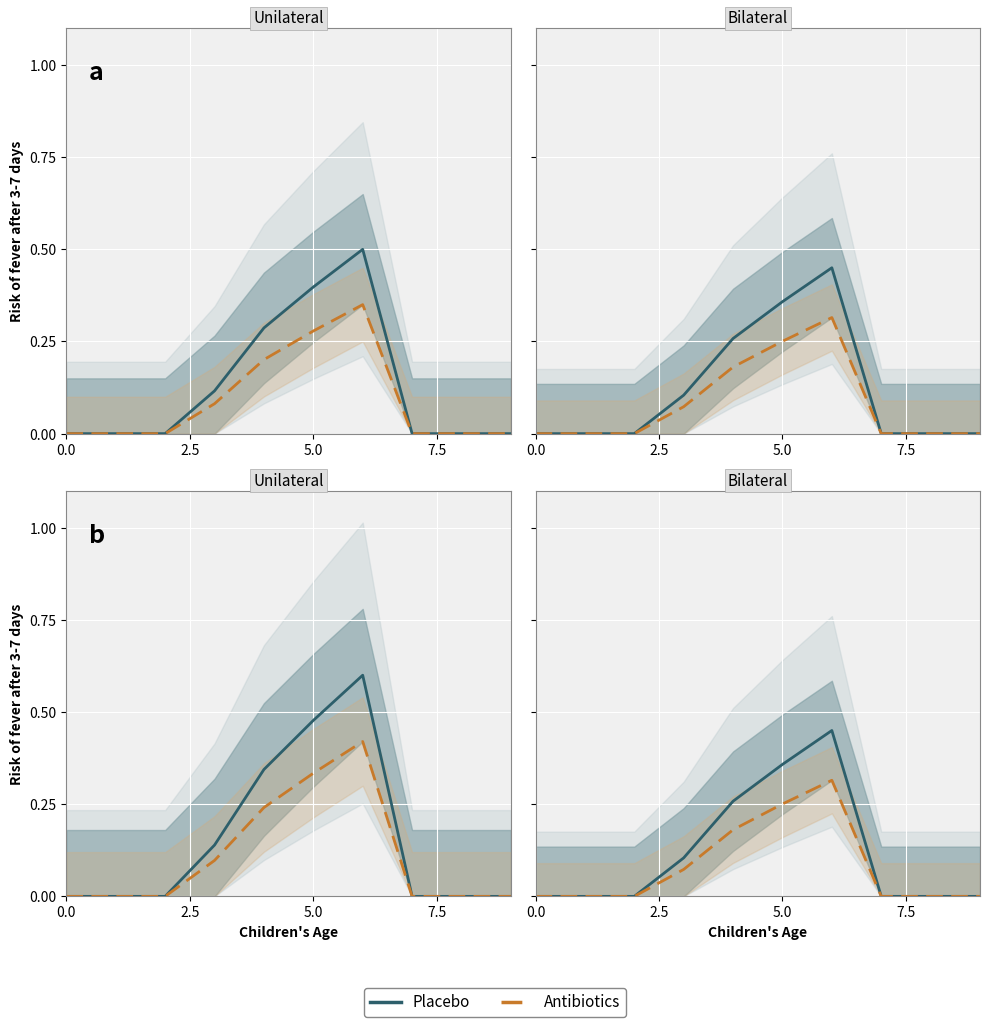

What is the difference between the maximum and minimum values in the Antibiotics series?

0.3